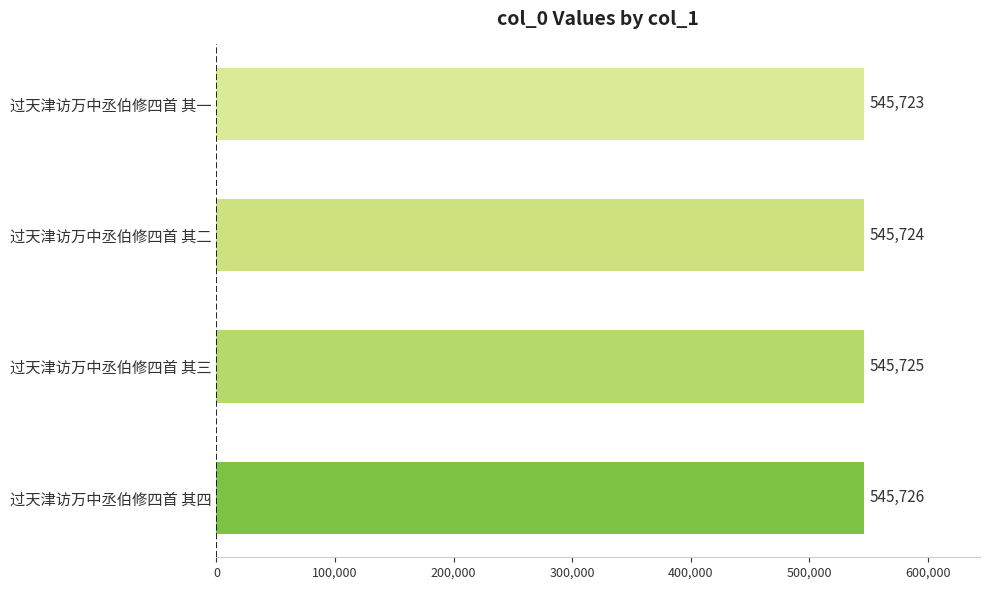

List the labels in order of value, largest first.

过天津访万中丞伯修四首 其四, 过天津访万中丞伯修四首 其三, 过天津访万中丞伯修四首 其二, 过天津访万中丞伯修四首 其一